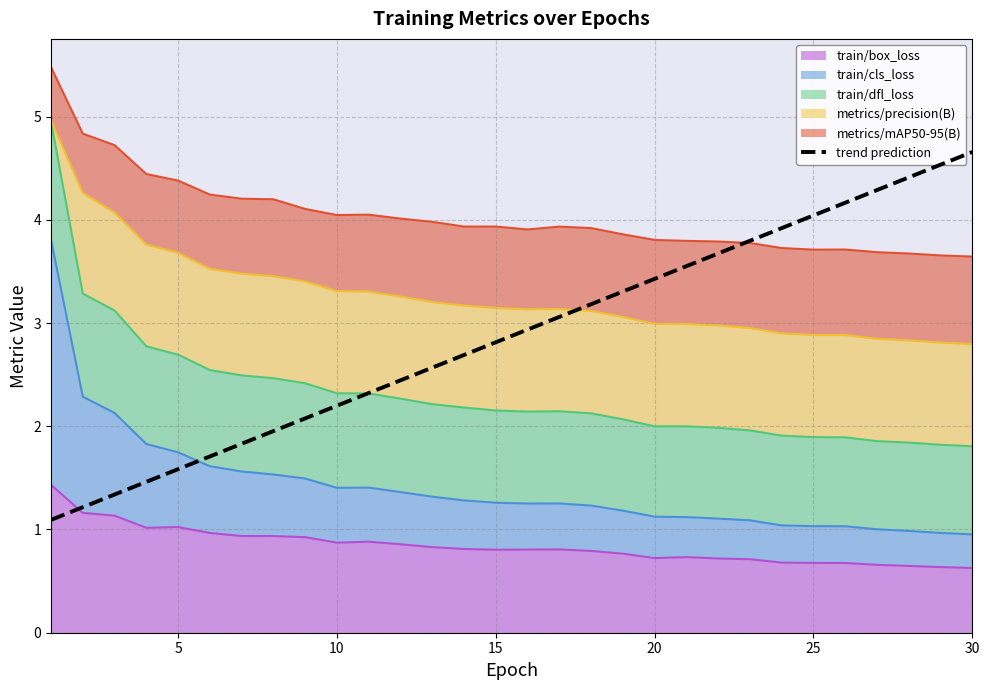

Read the value at 10.

2.3